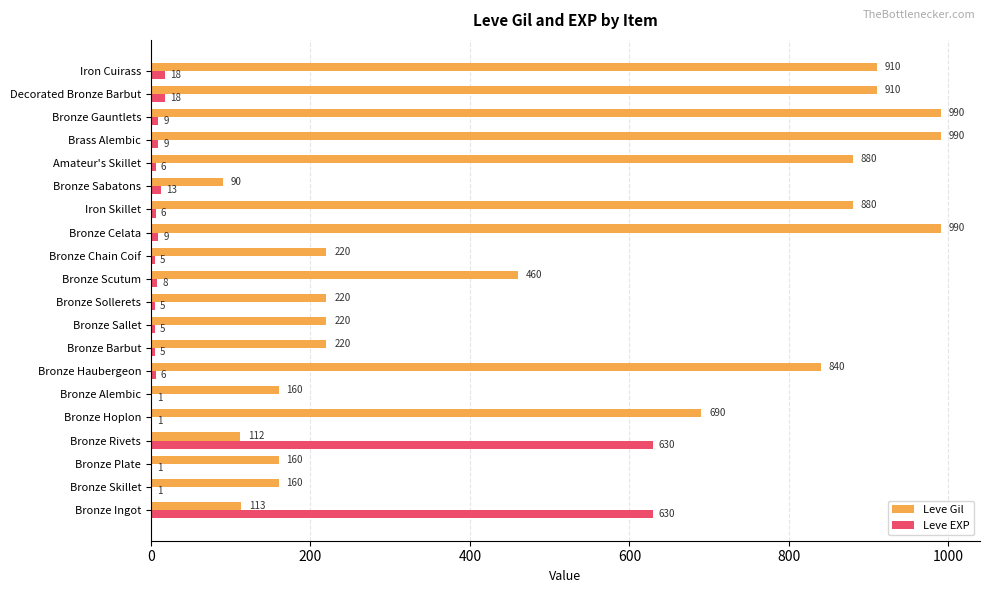

What is the sum of the Leve EXP values at Bronze Plate and Brass Alembic?

10